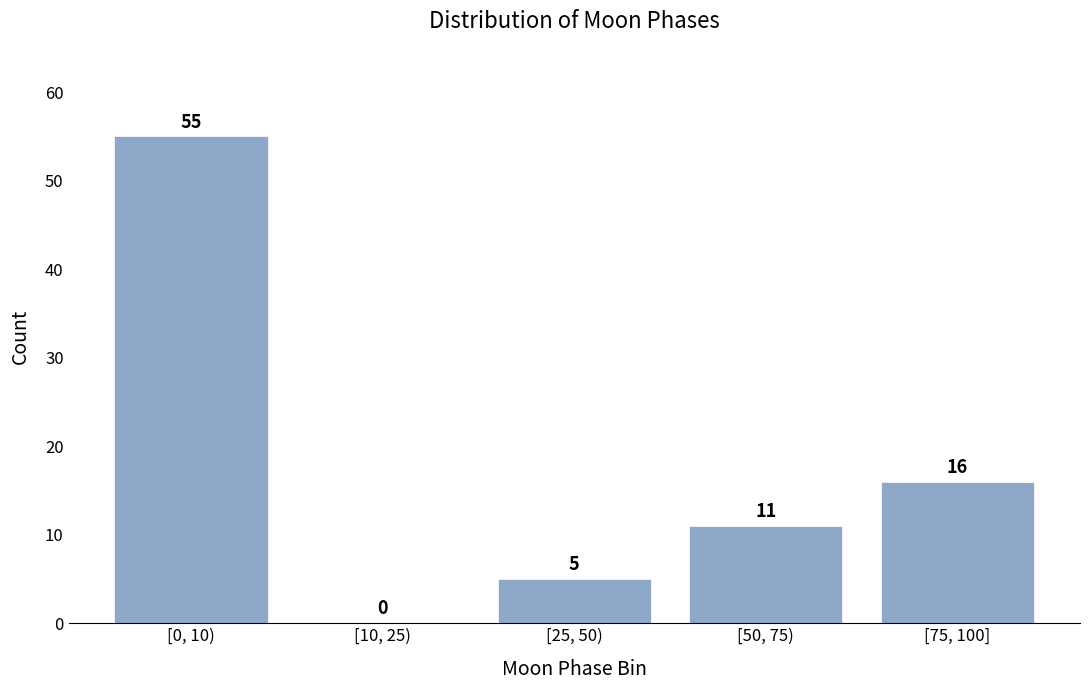

Reading right to left, what are all the values shown in this chart?

[75, 100]=16	[50, 75)=11	[25, 50)=5	[10, 25)=0	[0, 10)=55